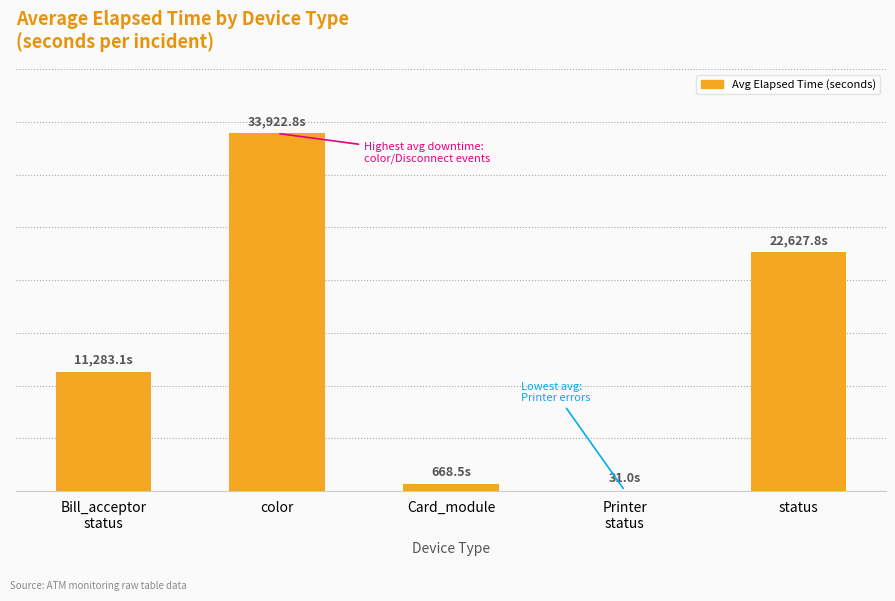

What is the change in value from color to Card_module?

-33254.3